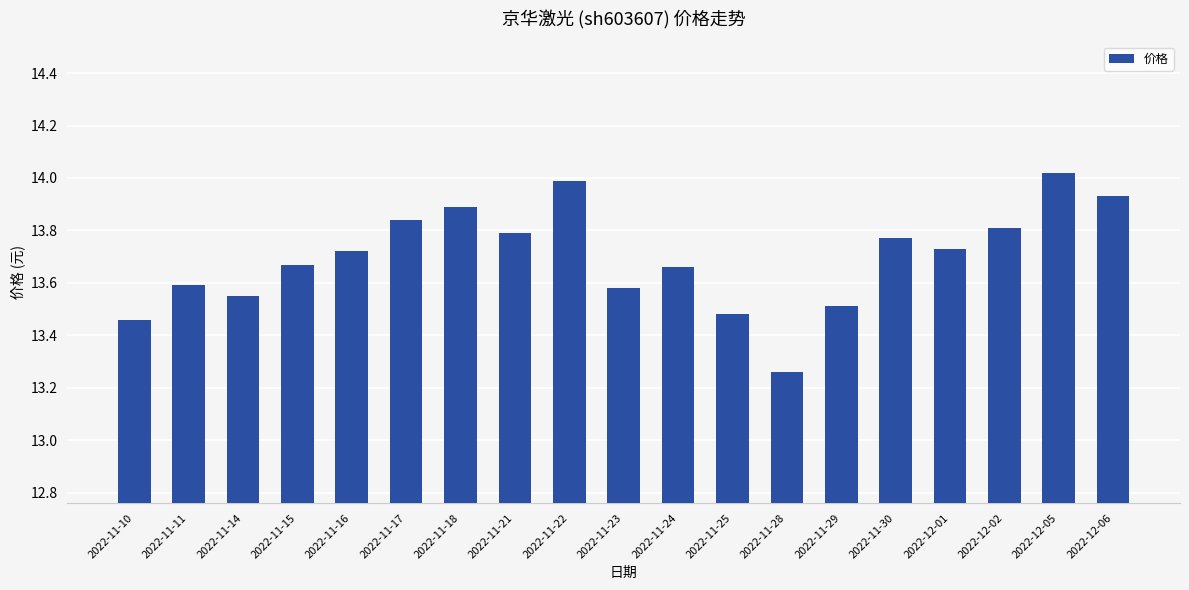

How many bars are there in total?

19